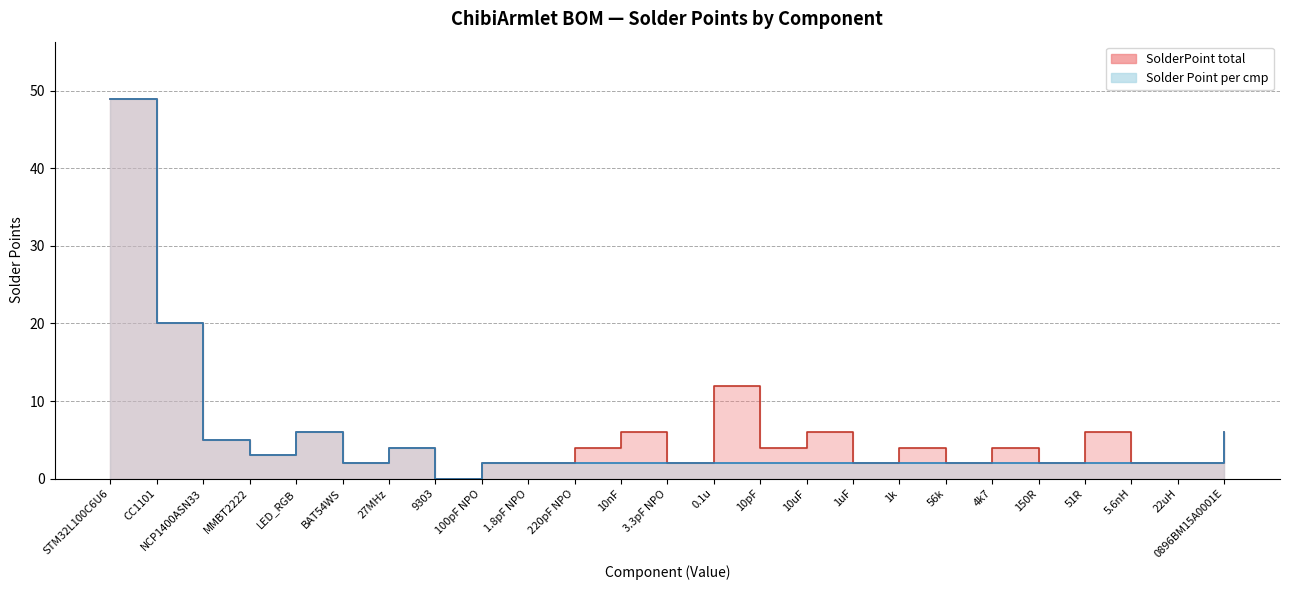

Is the value of SolderPoint total at 10nF greater than the value of Solder Point per cmp at LED_RGB?

No